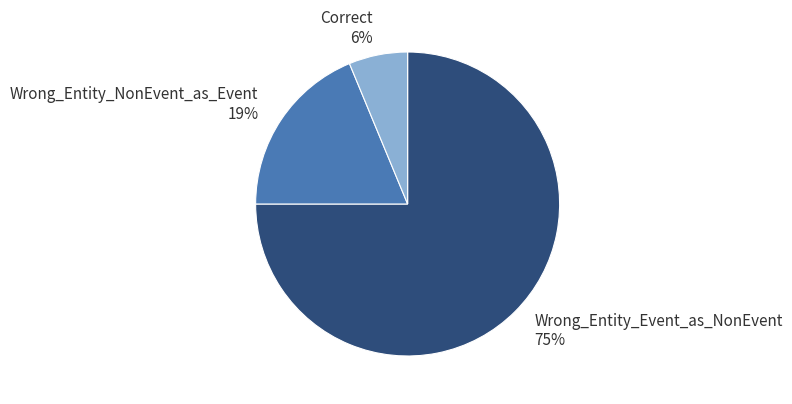

Which slice is the smallest?

Correct